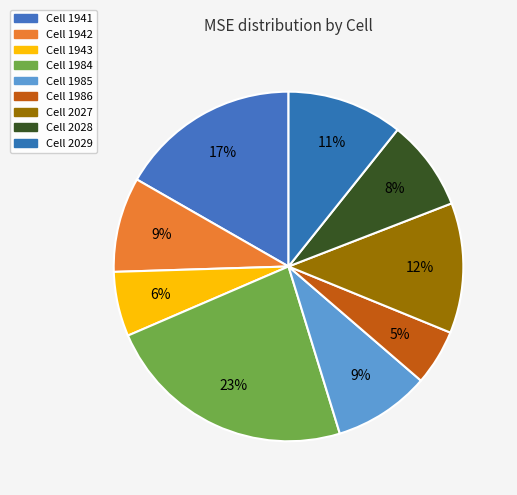

Is there any slice that represents more than half of the pie?

No